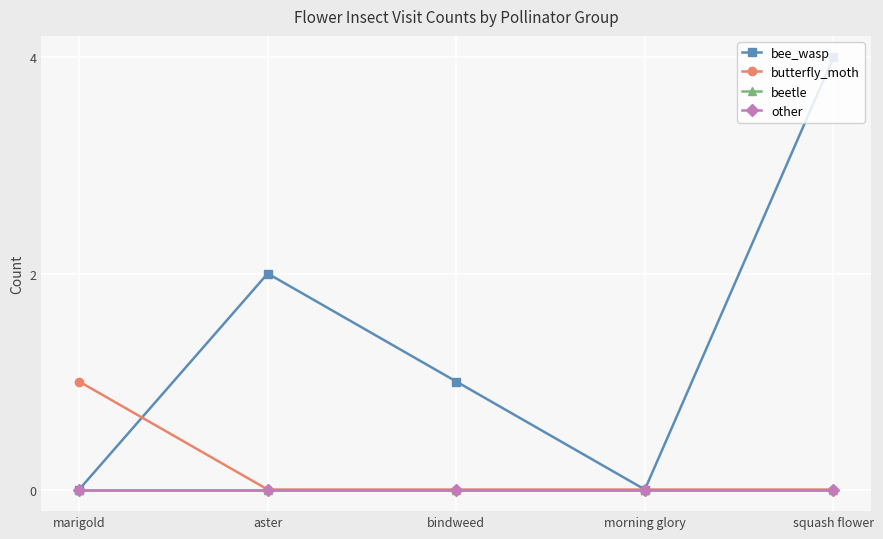

Reading left to right, extract all data points from this chart.

bee_wasp: 0	2	1	0	4
butterfly_moth: 1	0	0	0	0
beetle: 0	0	0	0	0
other: 0	0	0	0	0